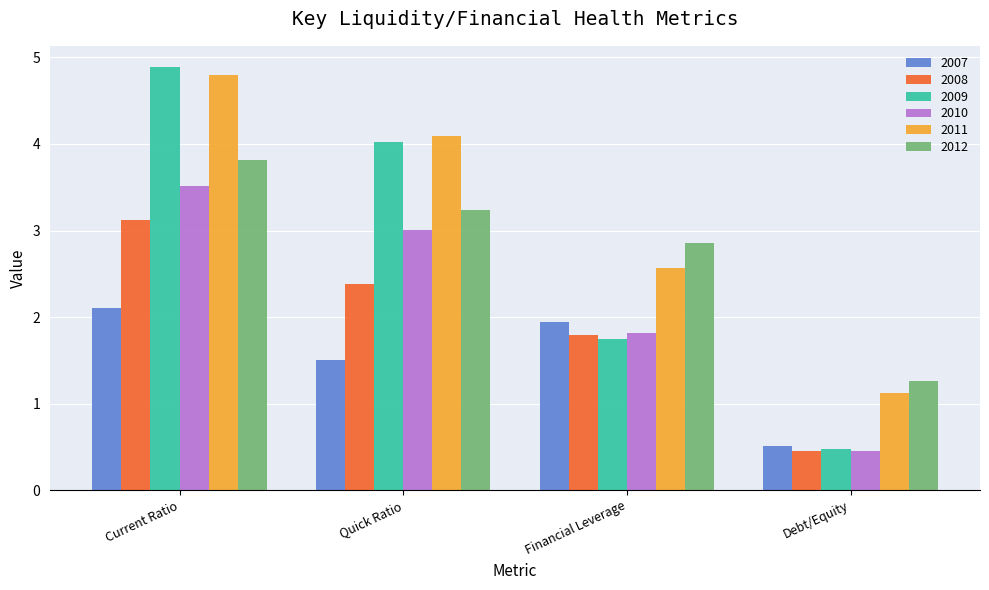

Rank the categories by 2008 value from highest to lowest.

Current Ratio, Quick Ratio, Financial Leverage, Debt/Equity